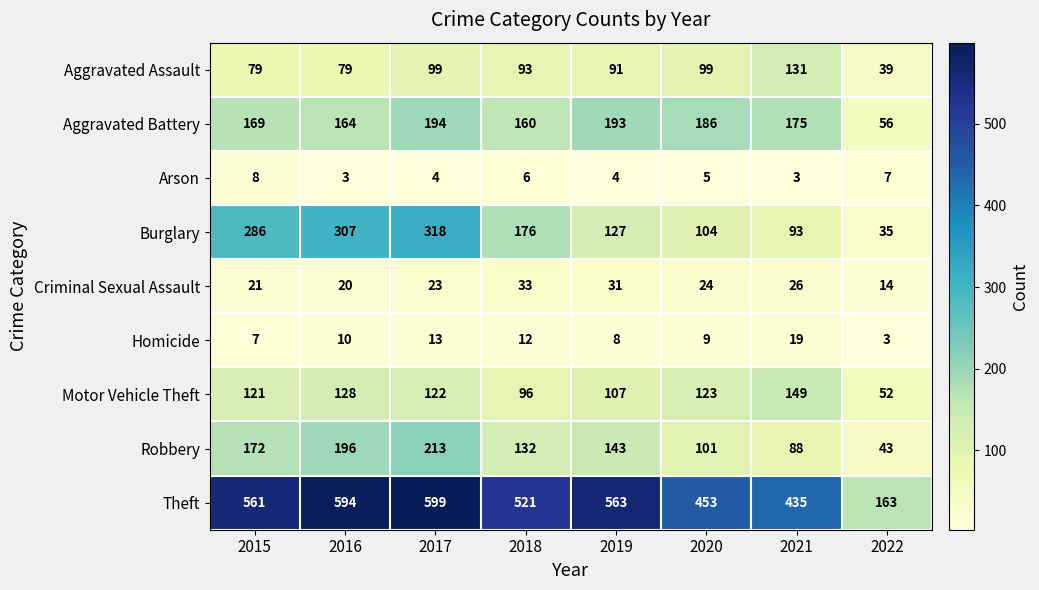

What is the difference between the maximum and second lowest values in the Homicide series?

12